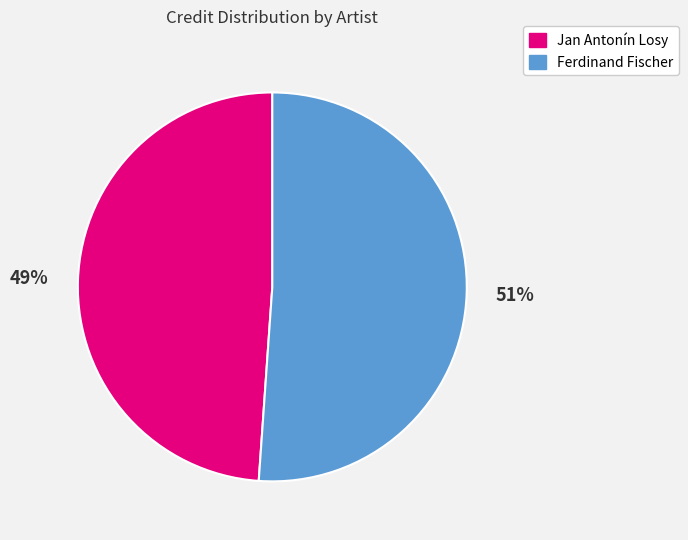

To the nearest percent, what is the difference between the Ferdinand Fischer and Jan Antonín Losy slice percentages?

2%